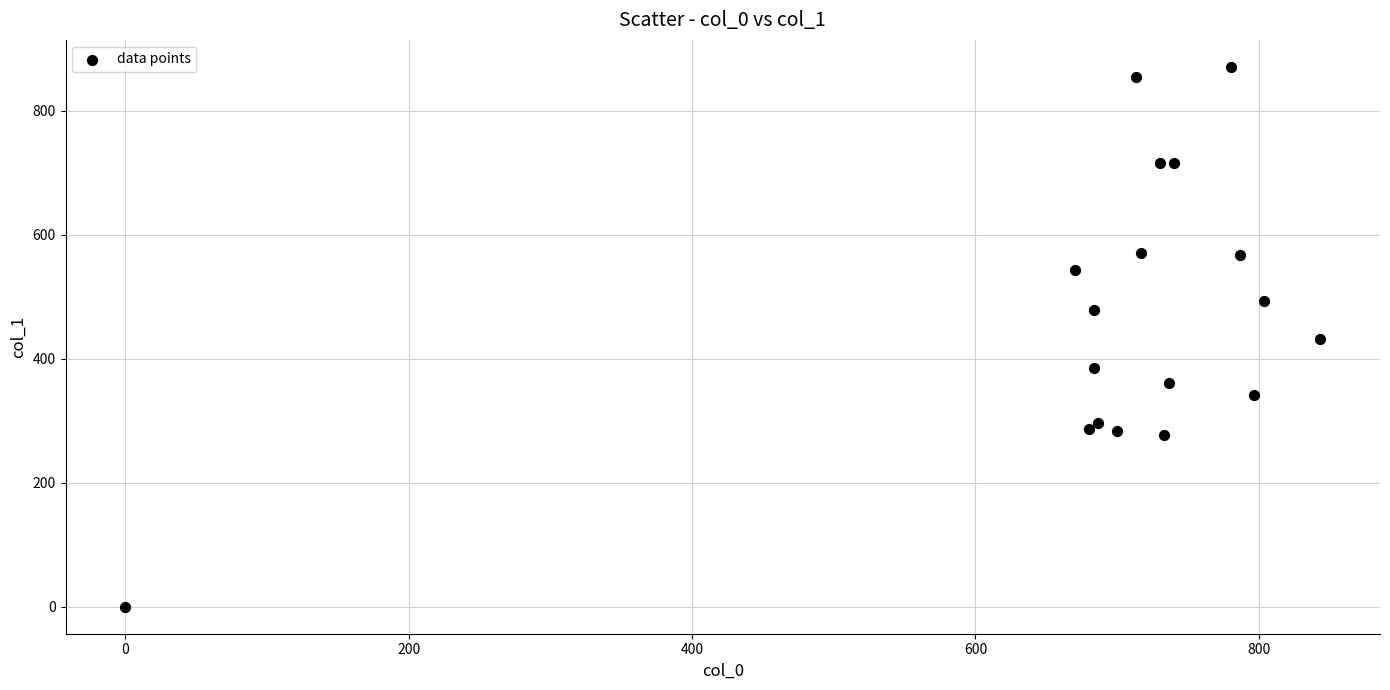

What is the range of X values (max minus min)?

843.3